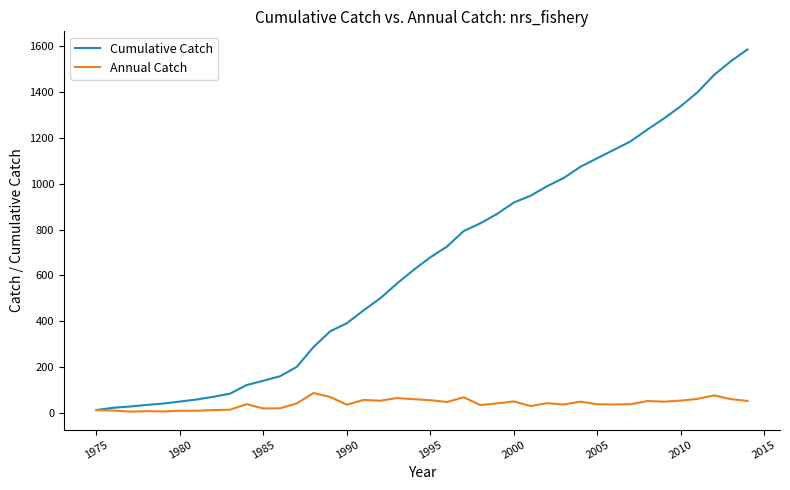

What is the greatest value displayed?

1585.9